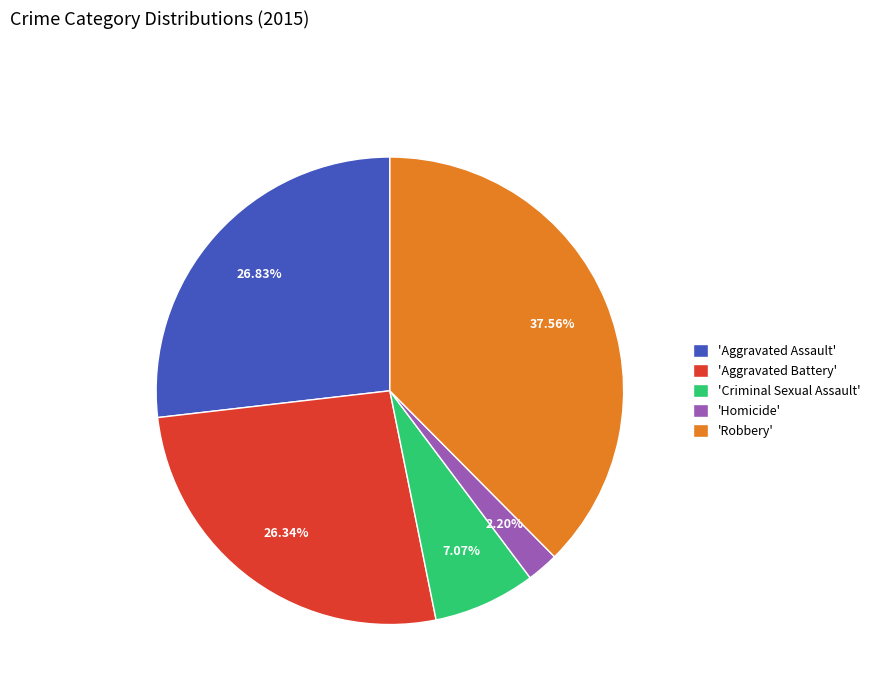

What is the ratio of the value at 'Aggravated Battery' to the value at 'Criminal Sexual Assault'?

3.7